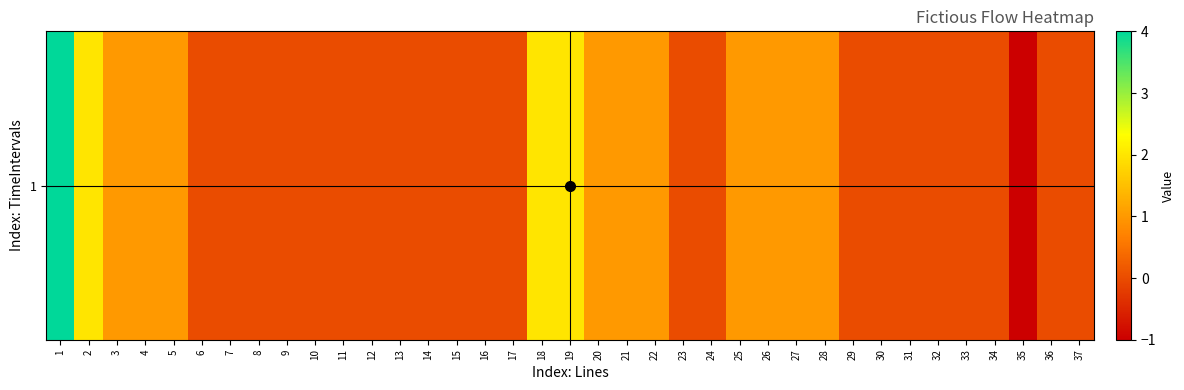

What is the sum of all values?

19